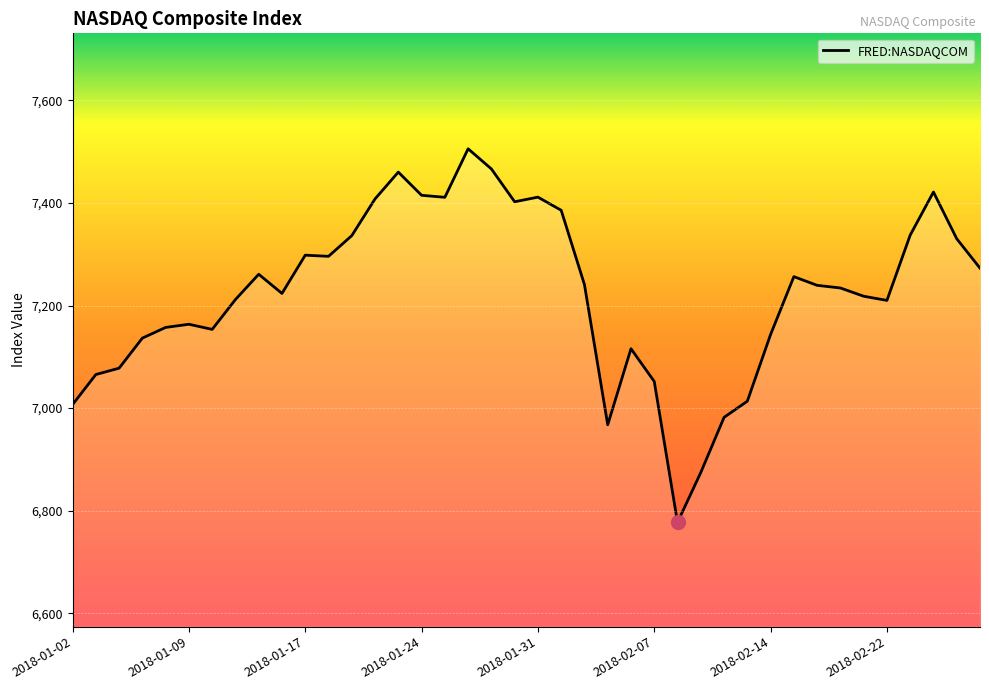

What is the maximum value shown in the chart?

7505.8